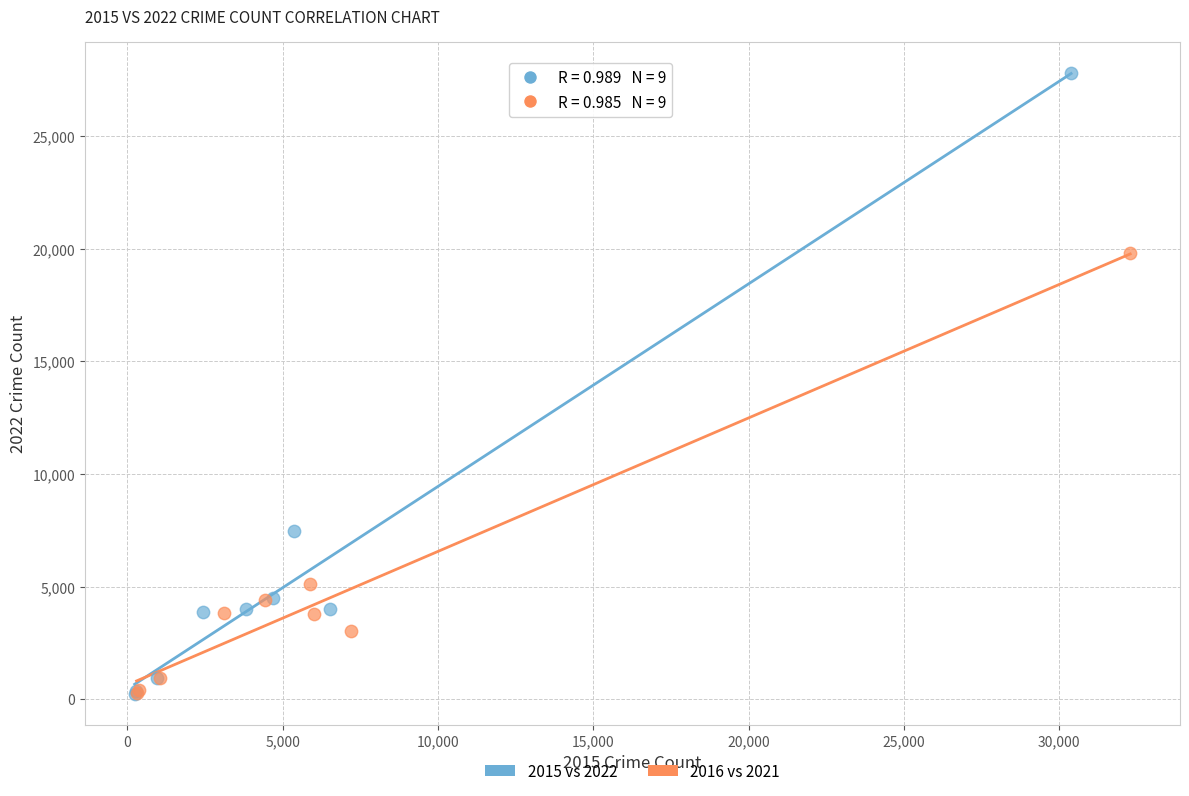

Which series reaches the maximum Y coordinate?

2015 vs 2022